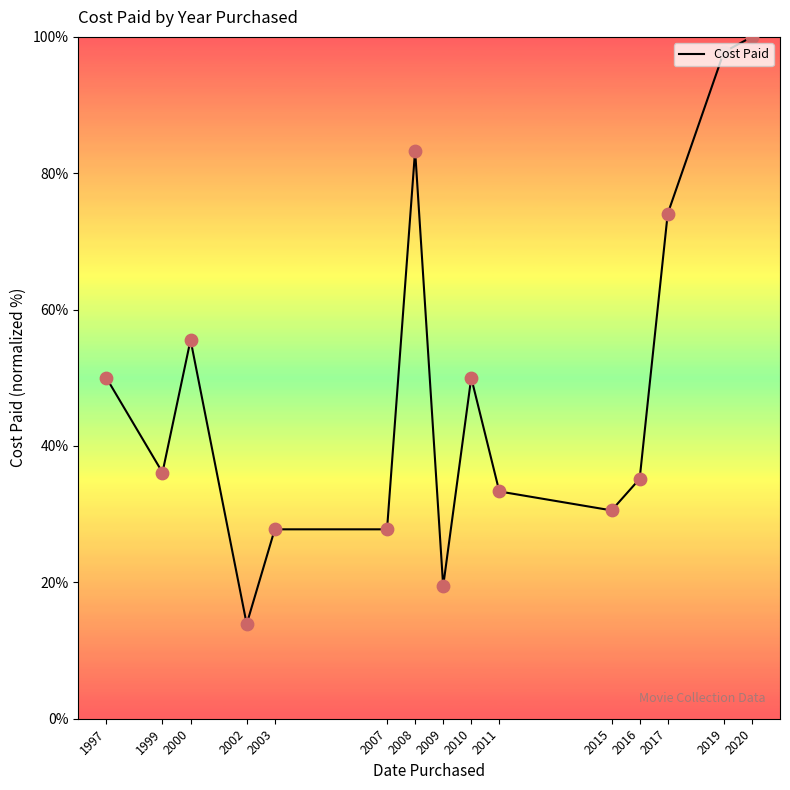

What is the change in value from 1999 to 2010?

+13.9